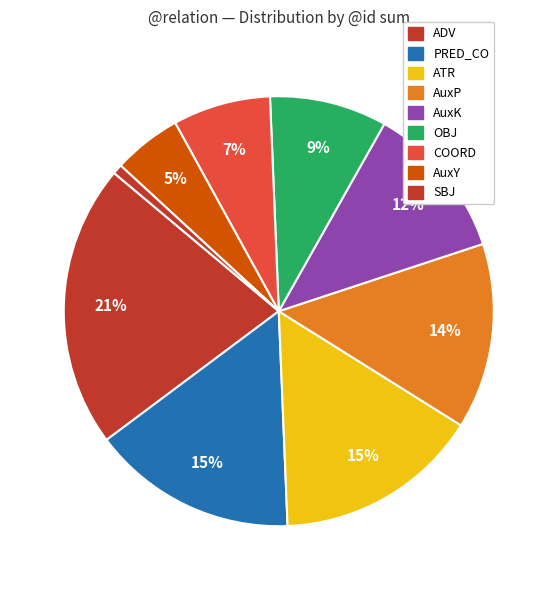

Count the number of slices in the pie.

9